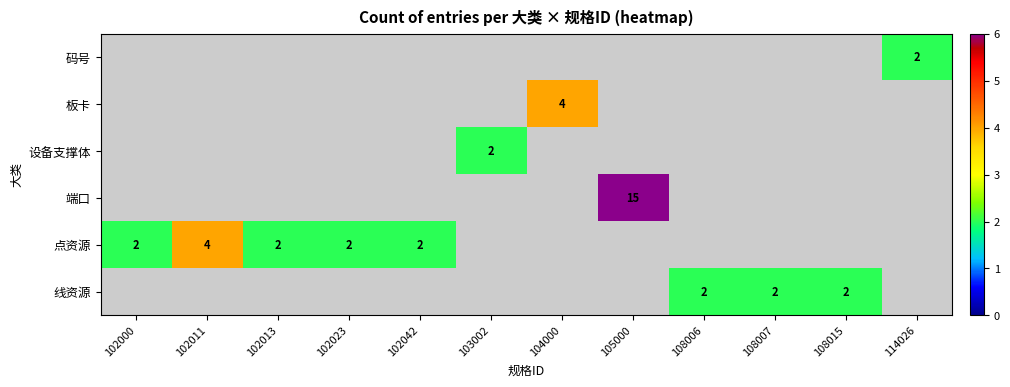

The 点资源 series shows 1 at 102013. True or false?

False